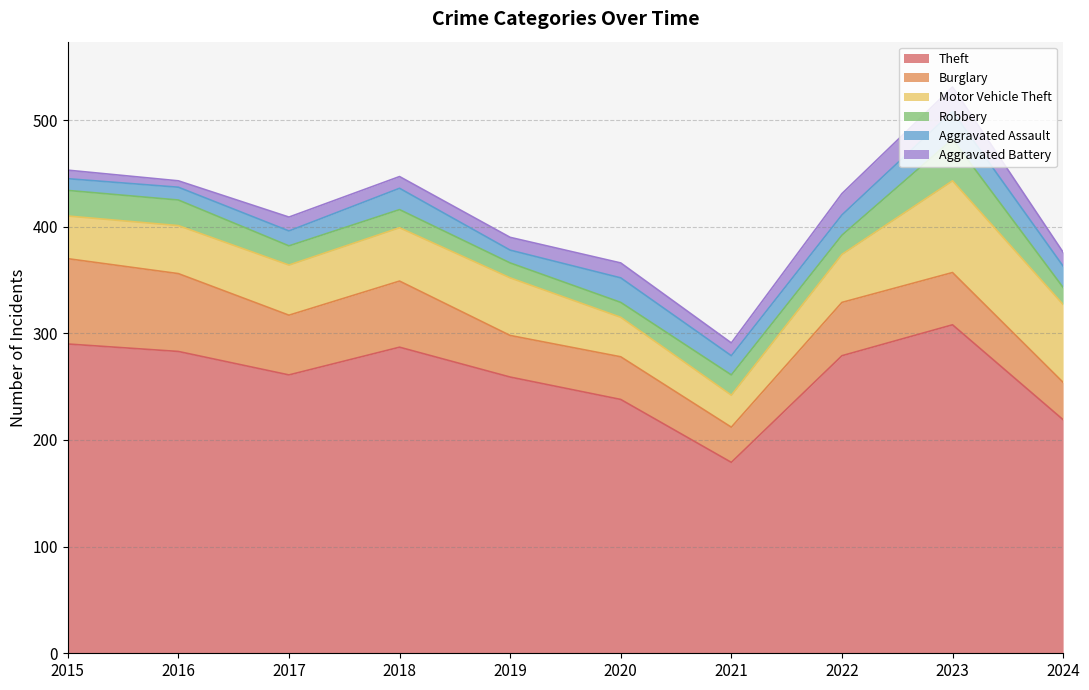

What are all the series names shown in the legend?

Theft, Burglary, Motor Vehicle Theft, Robbery, Aggravated Assault, Aggravated Battery